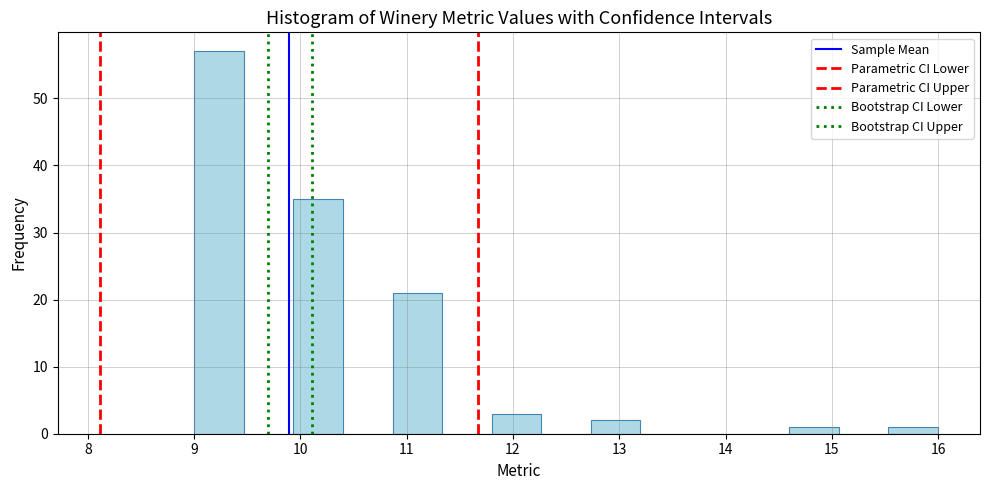

Over which range of the x-axis is the bar tallest?

9.0 to 9.5